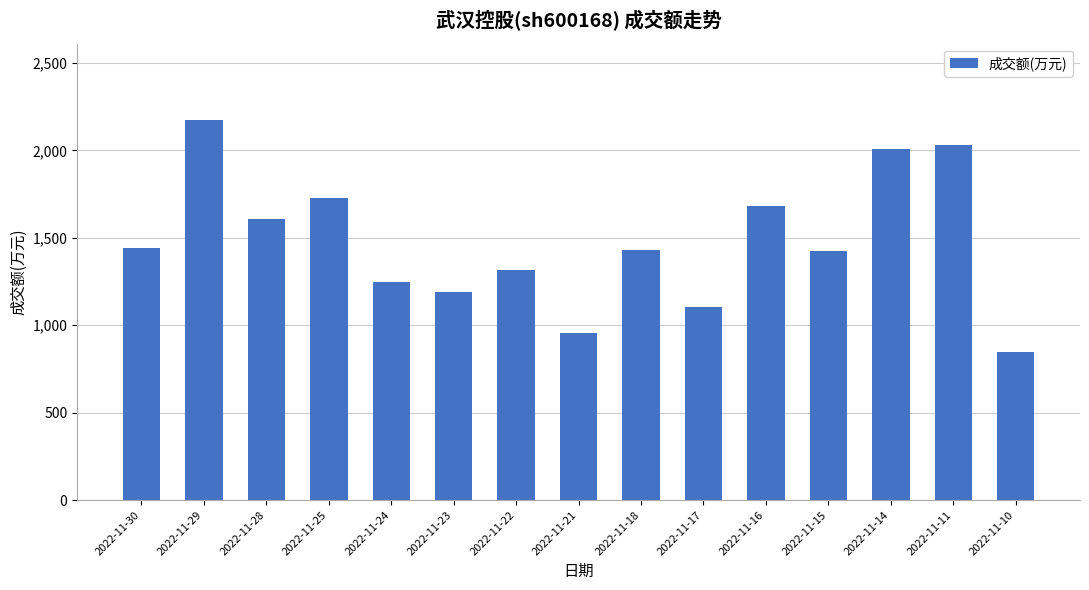

What is the sum of all values?

22190